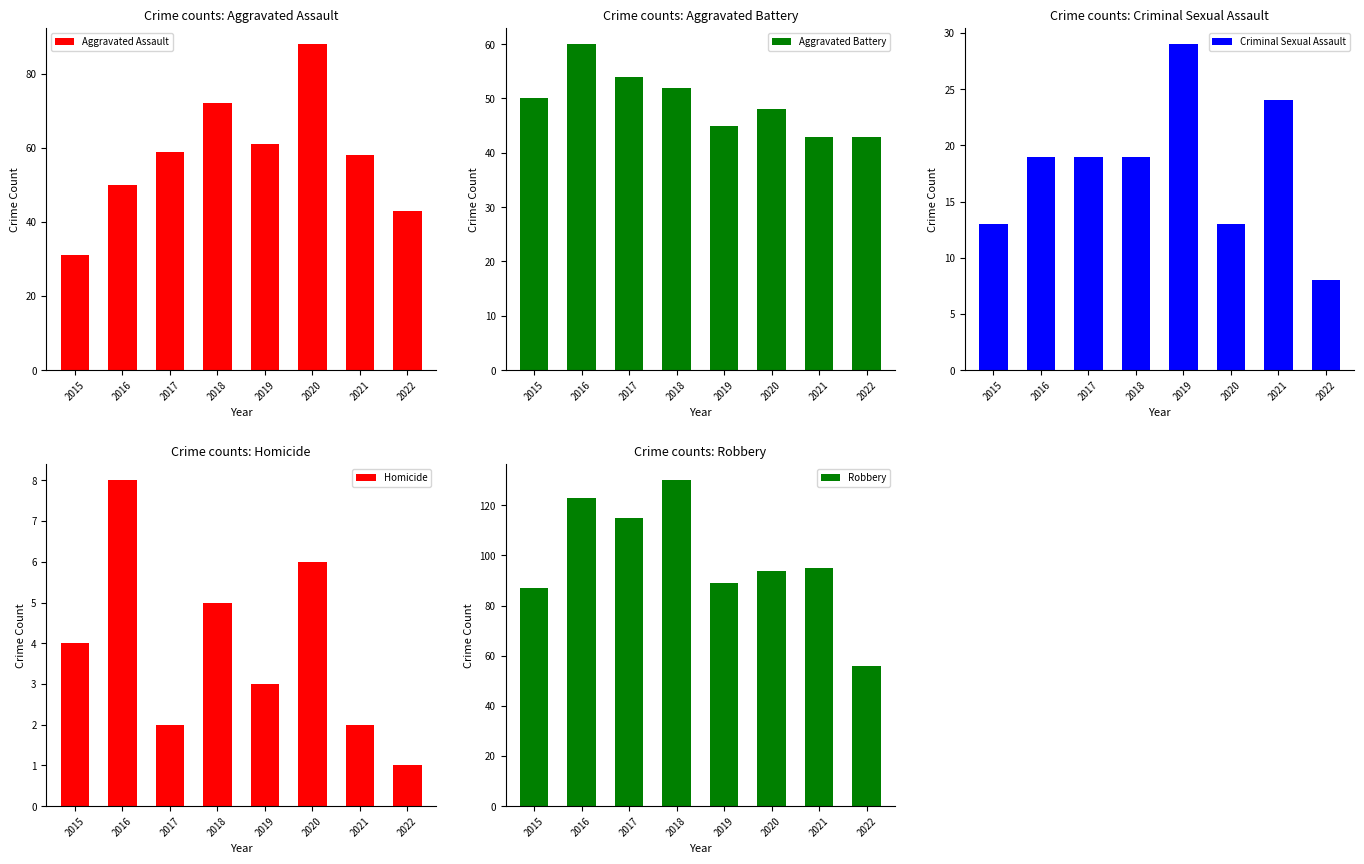

How many Aggravated Battery values are between 45 and 54?

5